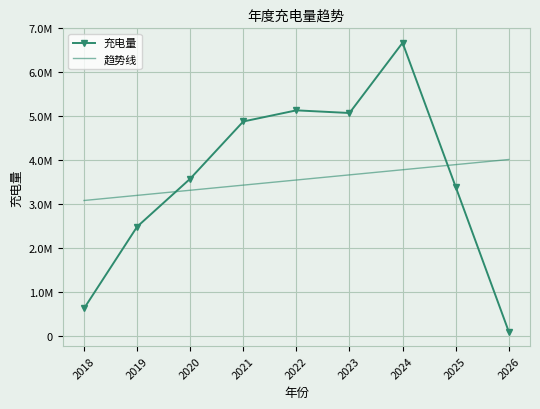

Rank the series by their maximum value, from highest to lowest.

充电量, 趋势线